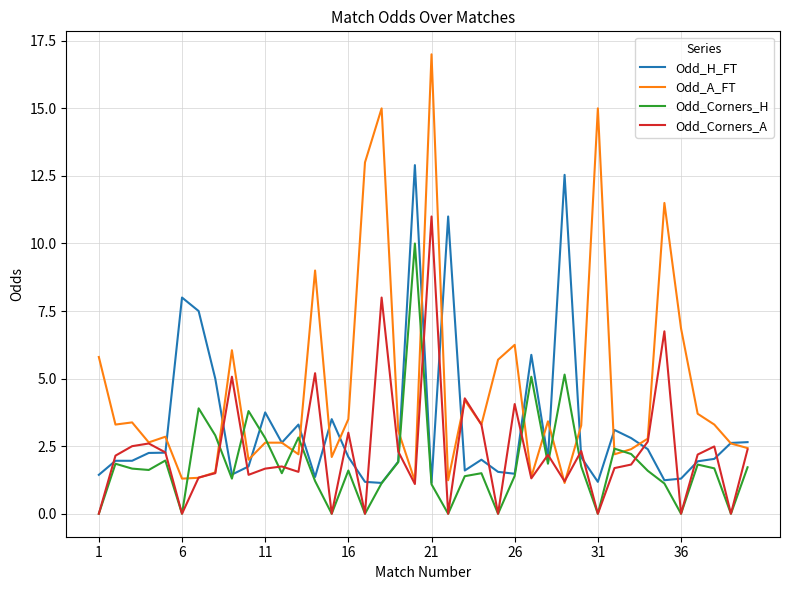

List the series in order of their overall mean, highest first.

Odd_A_FT, Odd_H_FT, Odd_Corners_A, Odd_Corners_H